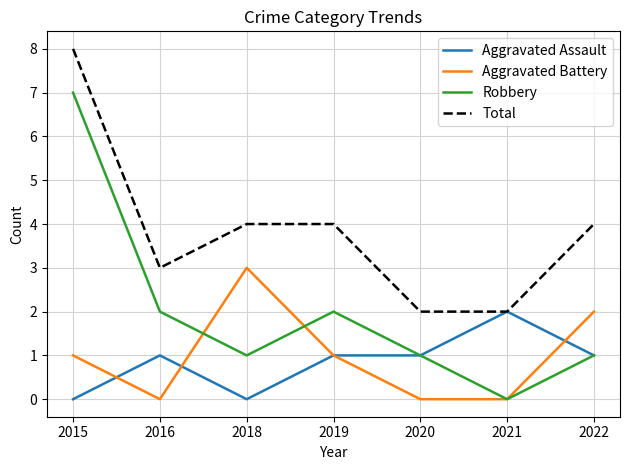

Which series has the largest total across all categories?

Total